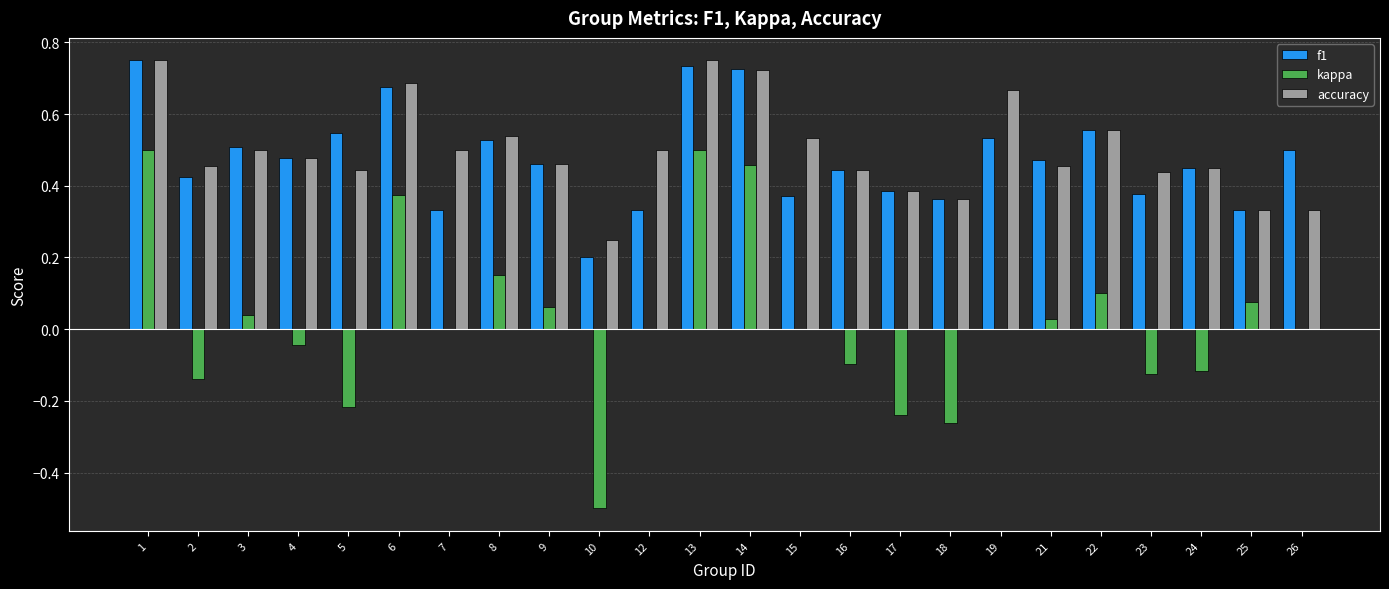

What is the sum of the f1 values at 12 and 22?

0.9